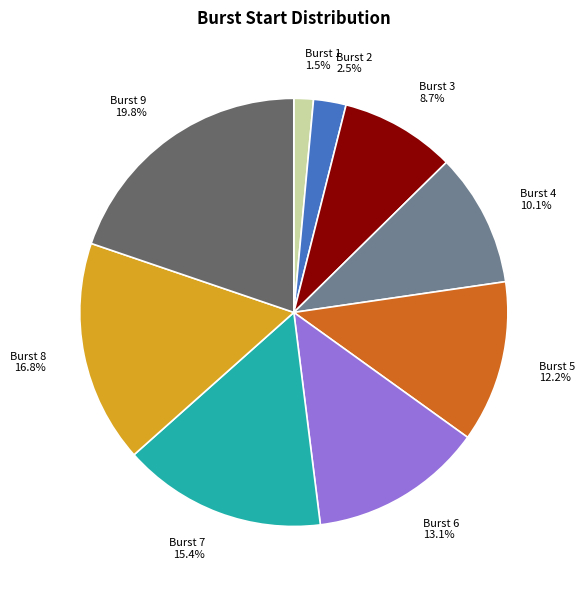

How many slices are in this pie chart?

9